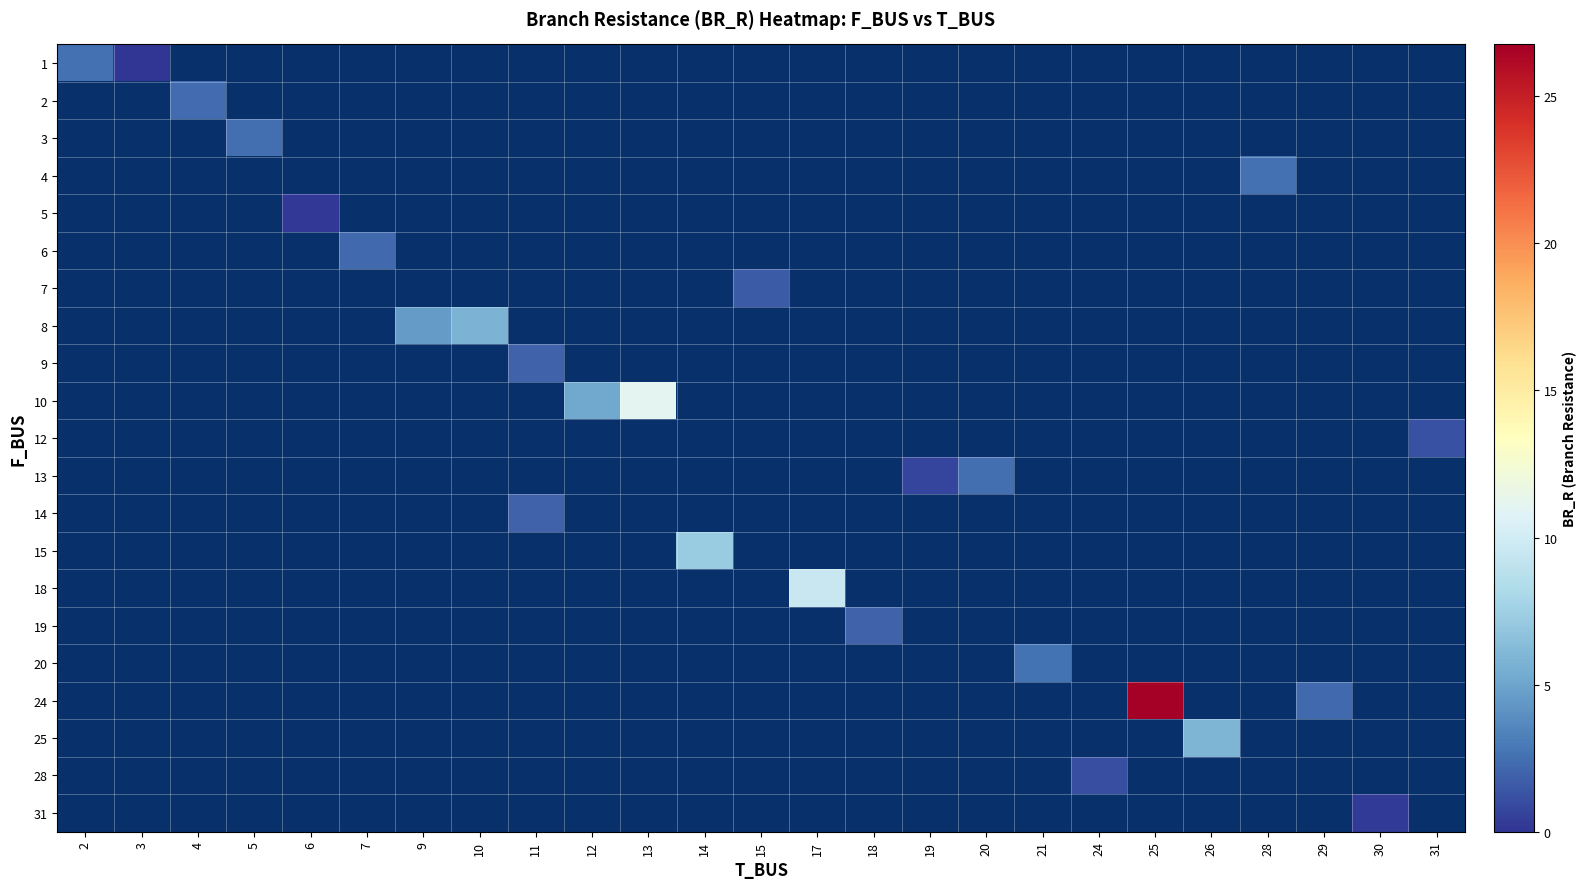

Which label corresponds to the smallest value in the chart?

3